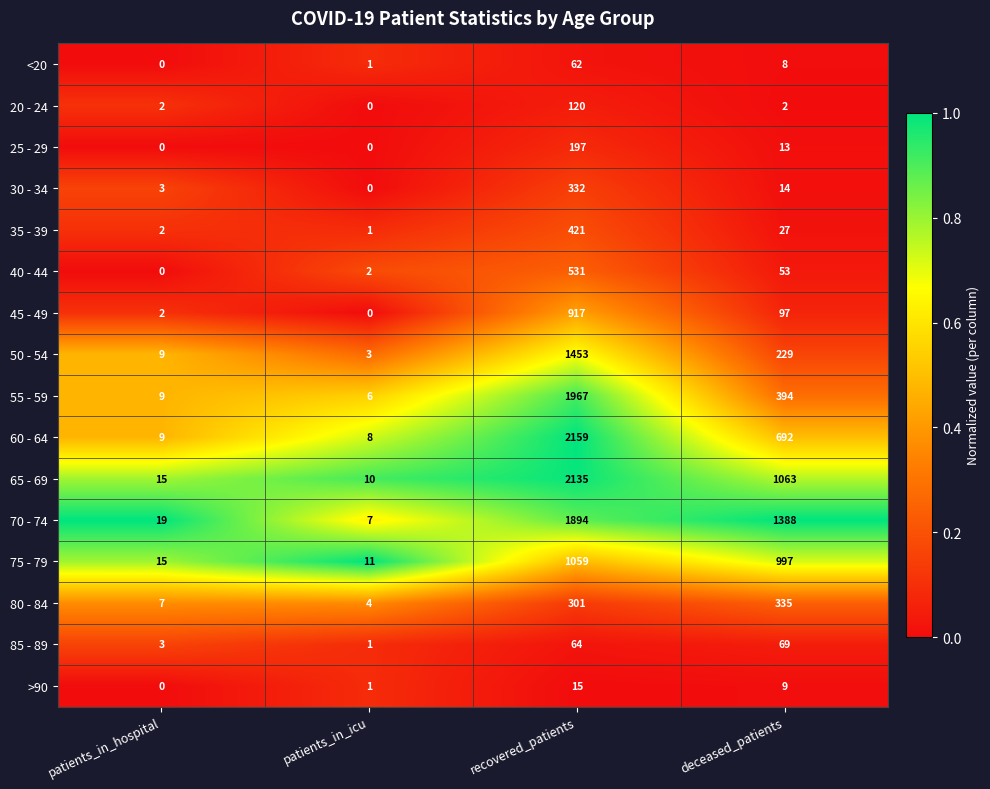

The 60 - 64 series shows 692 at deceased_patients. True or false?

True